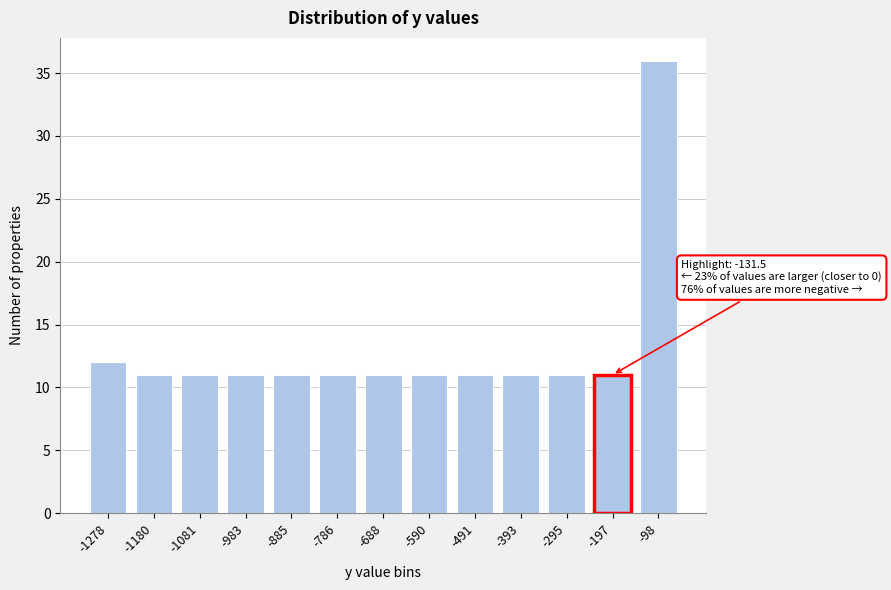

Reading left to right, what are all the values shown in this chart?

12	11	11	11	11	11	11	11	11	11	11	11	36